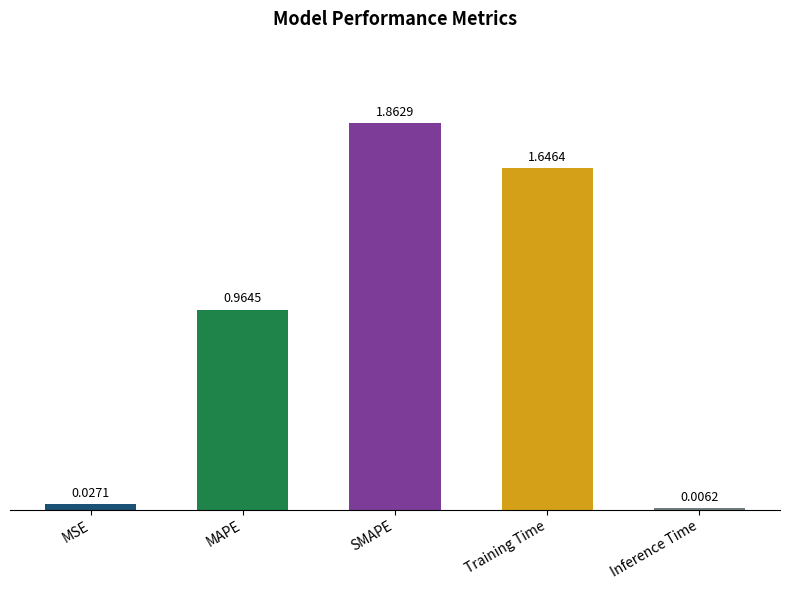

What is the sum of the values at SMAPE and Training Time?

3.5